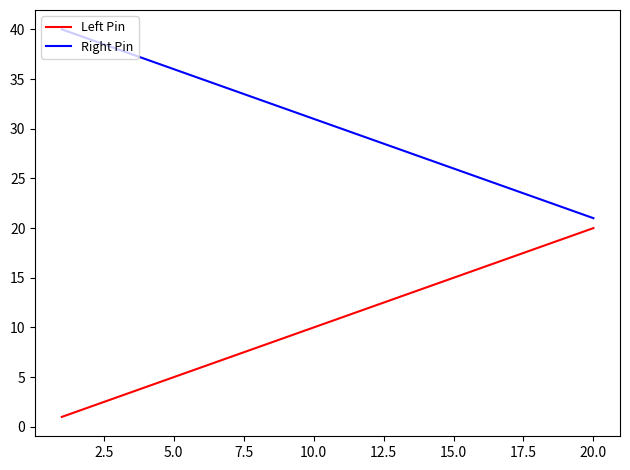

Which series has the largest total across all categories?

Right Pin